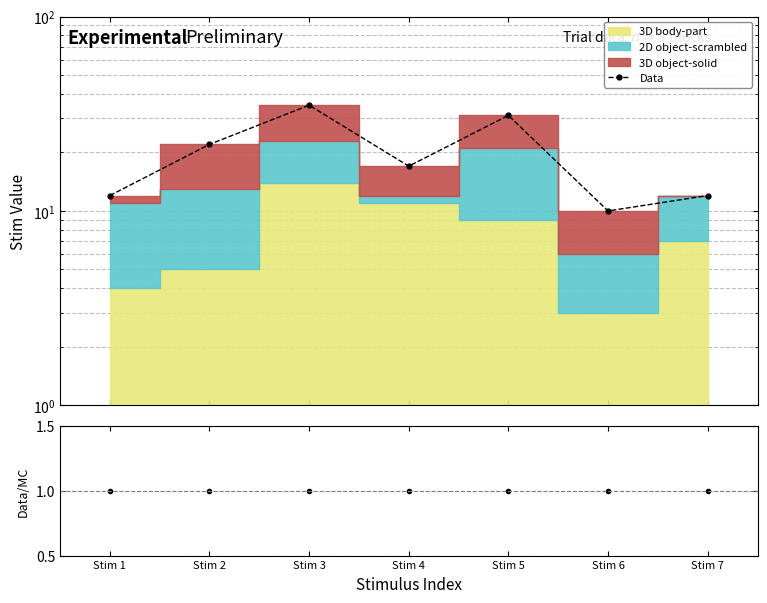

Read the value at Stim 7.

12